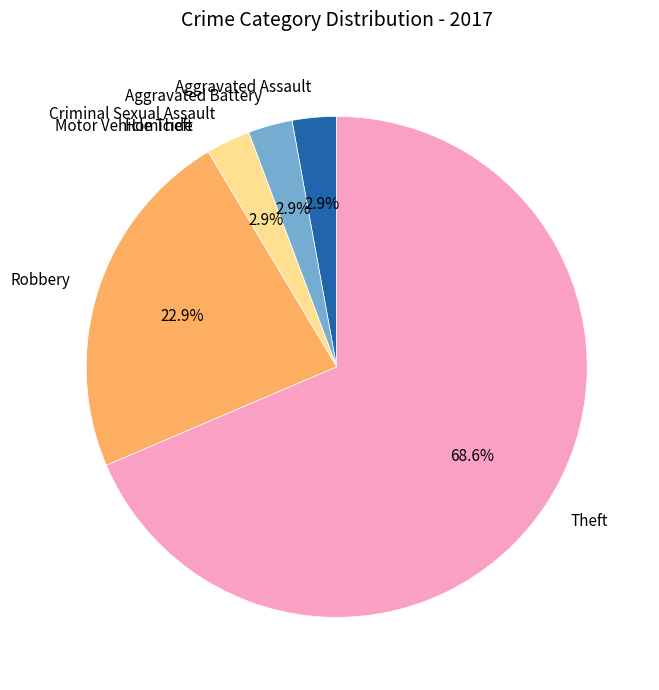

What is the largest slice in the pie chart?

Theft